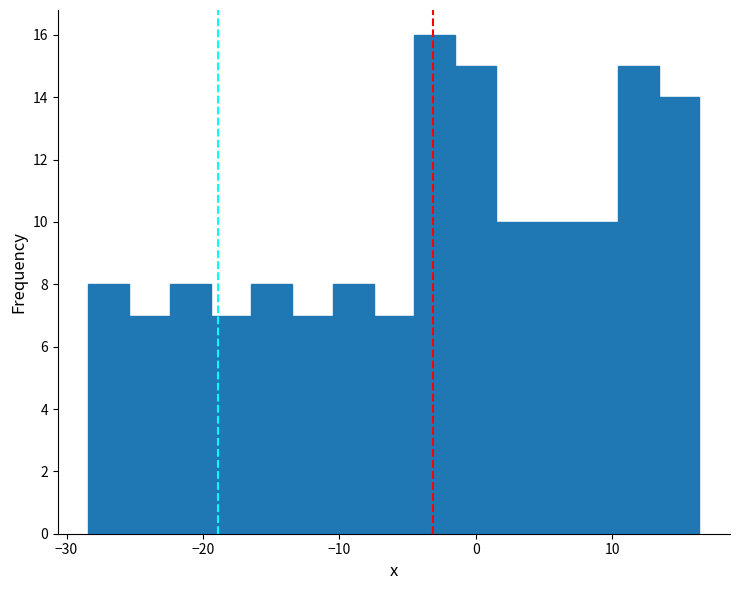

Read against the x-axis, roughly where is the centre of the tallest bar?

-3